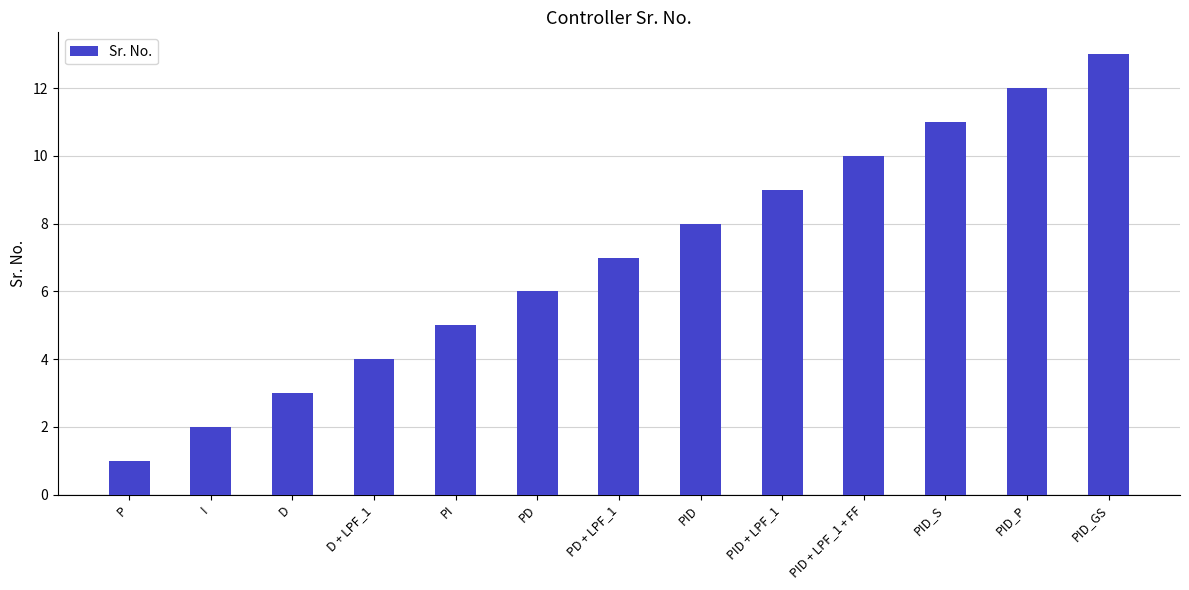

What is the label of the 11th bar from the left?

PID_S